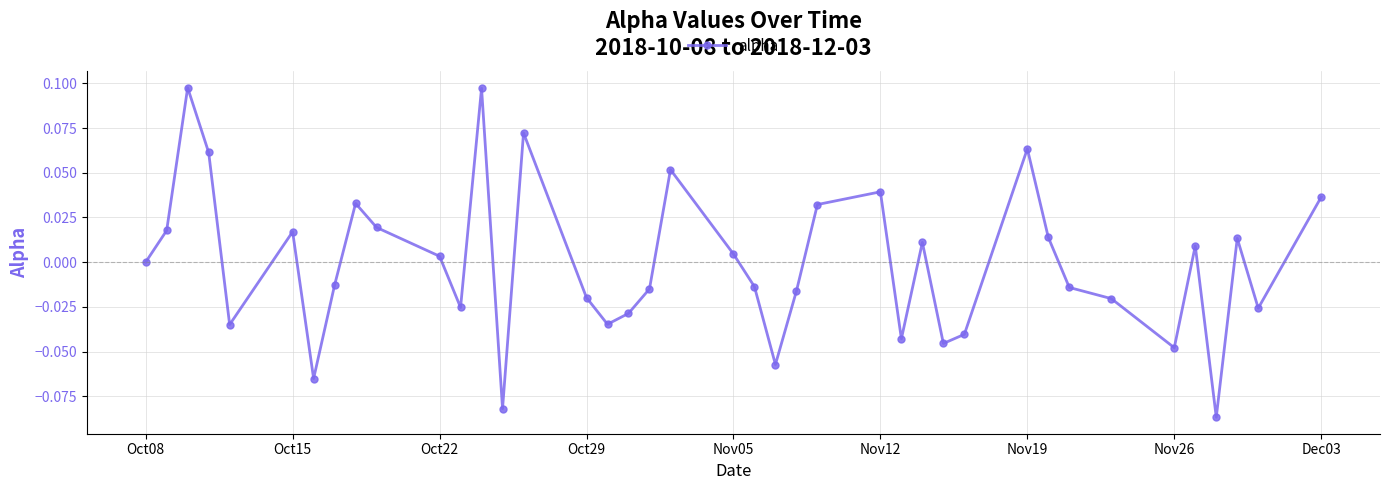

How many interior local valleys (lower than both neighbors) does the data have?

11